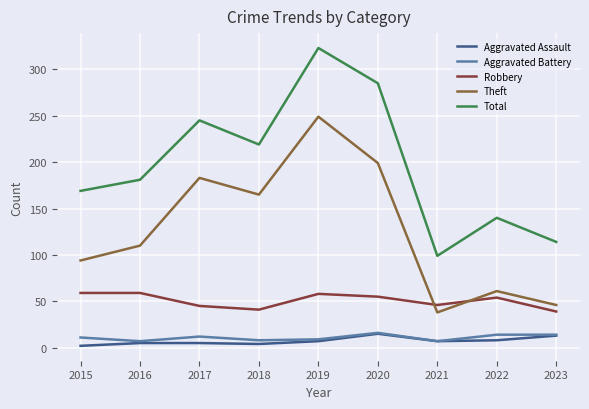

Which category has the highest value in the Theft series?

2019